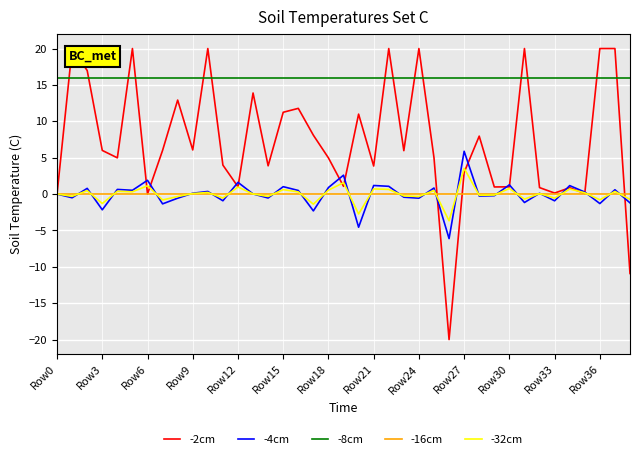

Which series has the largest total across all categories?

-8cm